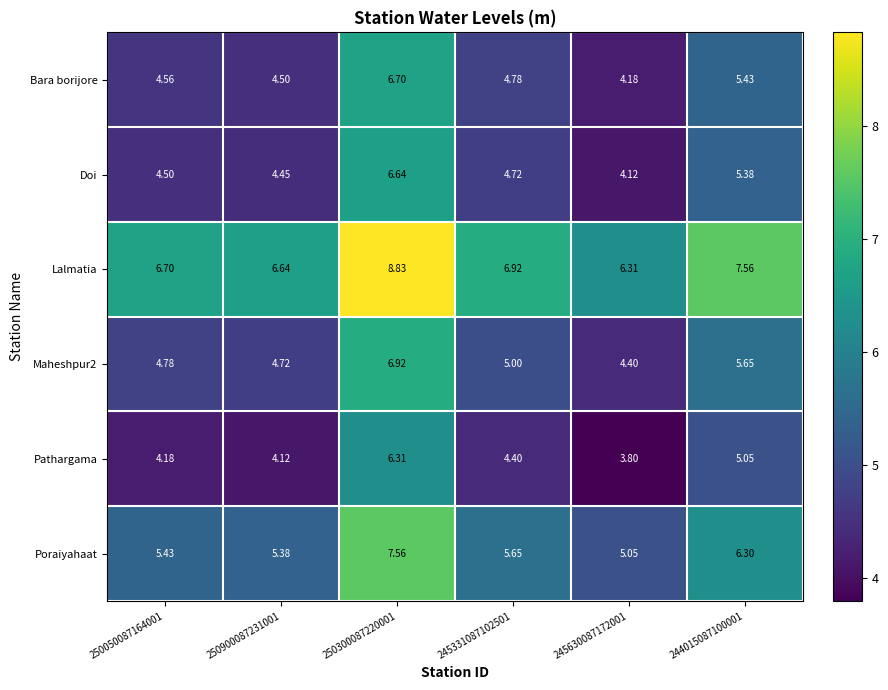

Between 245331087102501 and 244015087100001, which series saw the biggest shift?

Doi